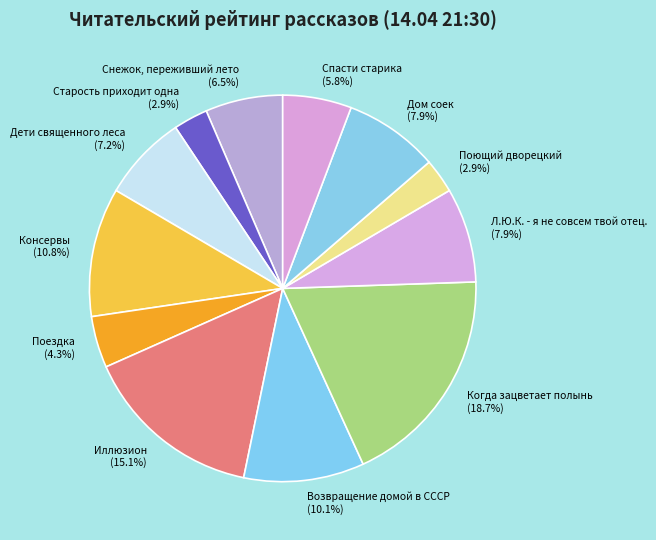

Does any single category account for the majority?

No